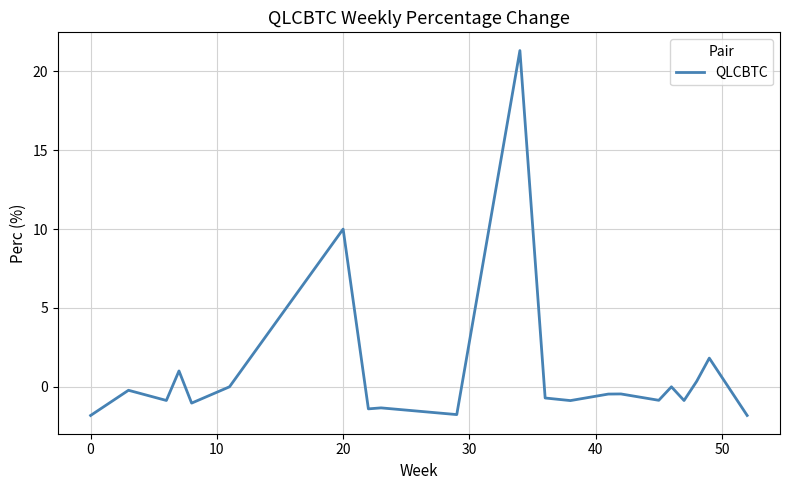

What is the difference between the maximum and minimum values?

23.1